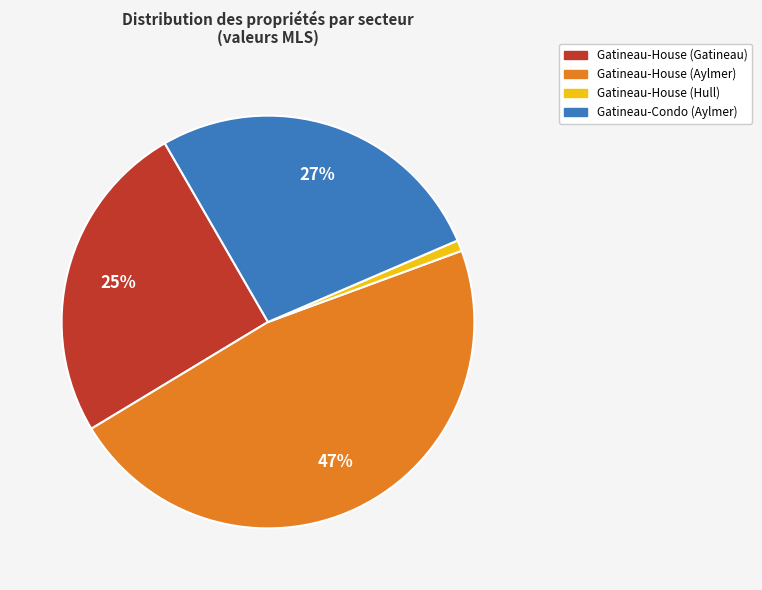

Is there a majority slice in this chart?

No